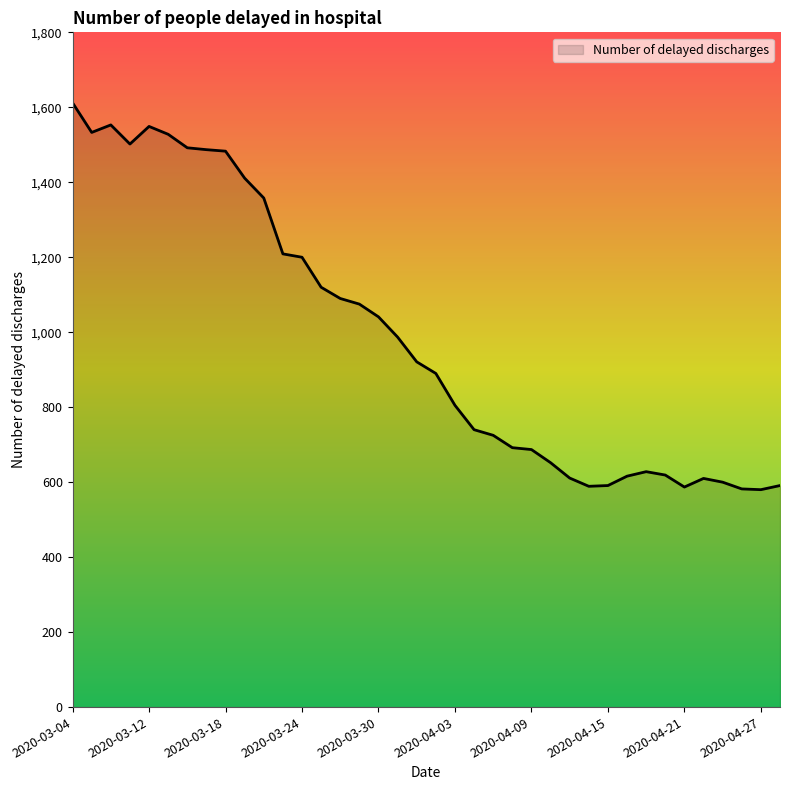

What is the sum of all values?

37546